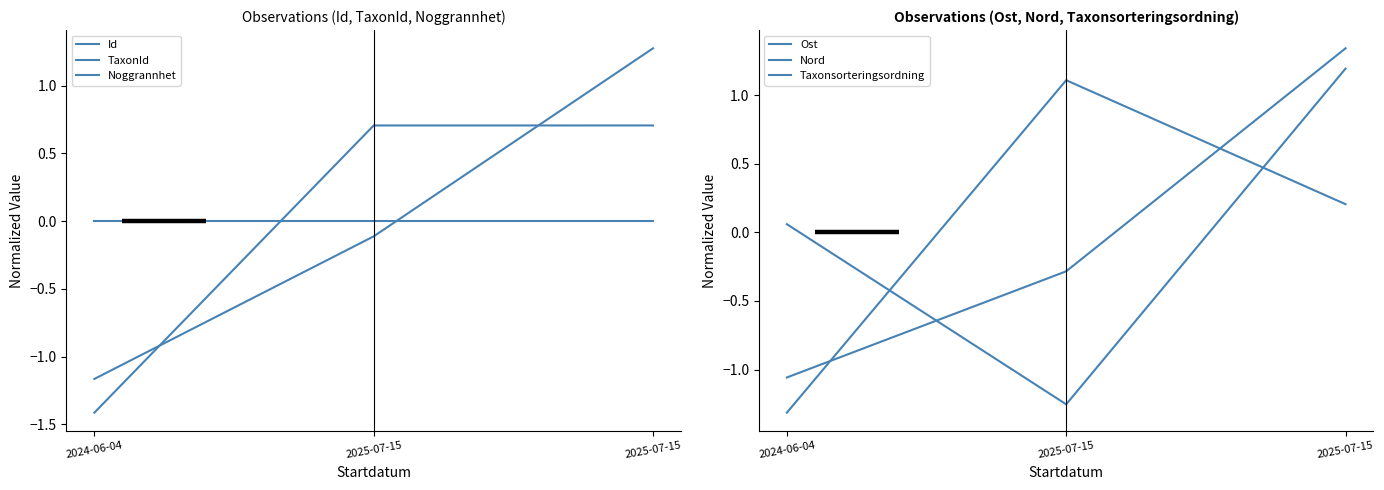

Is this an area chart (filled region under the line)?

No